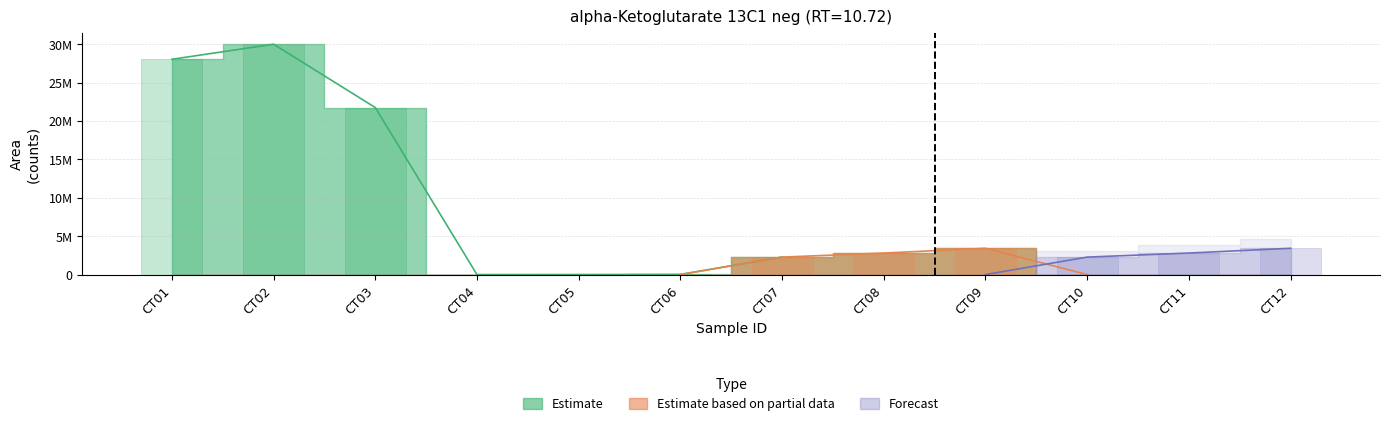

How many series are shown in this chart?

3